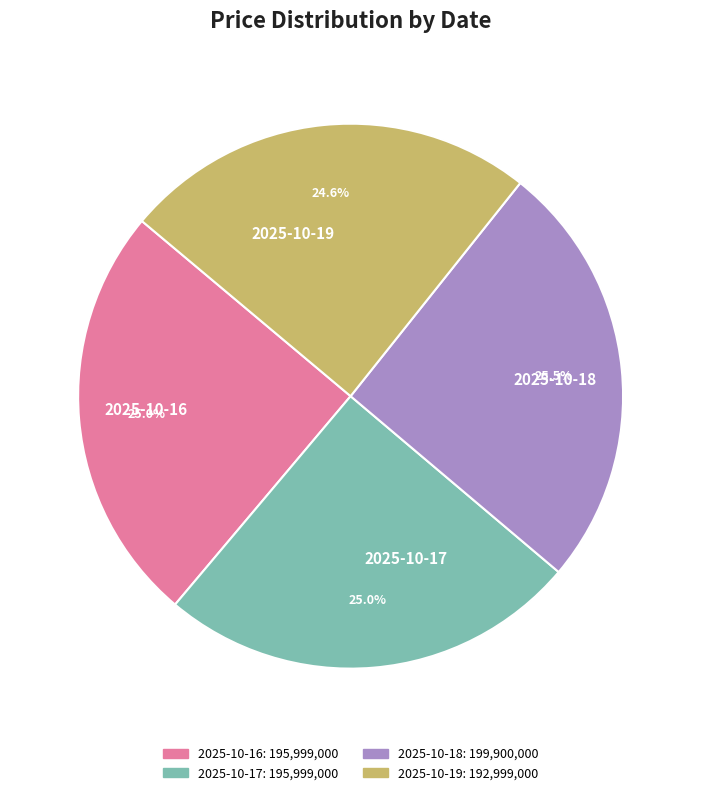

Between 2025-10-18 and 2025-10-19, which is larger?

2025-10-18